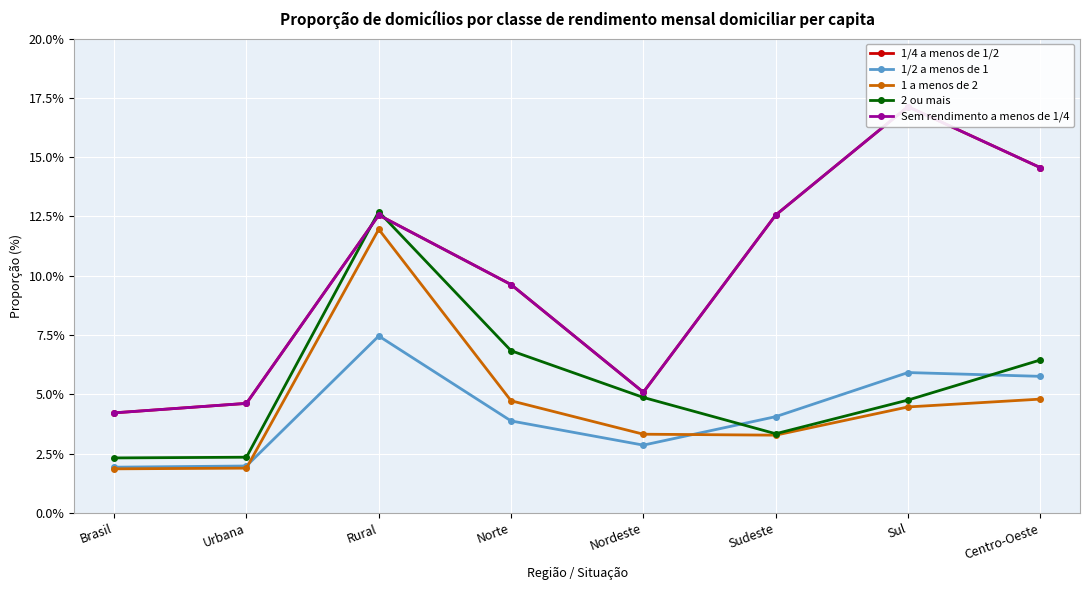

What is the difference between the maximum and second lowest values in the Sem rendimento a menos de 1/4 series?

12.5